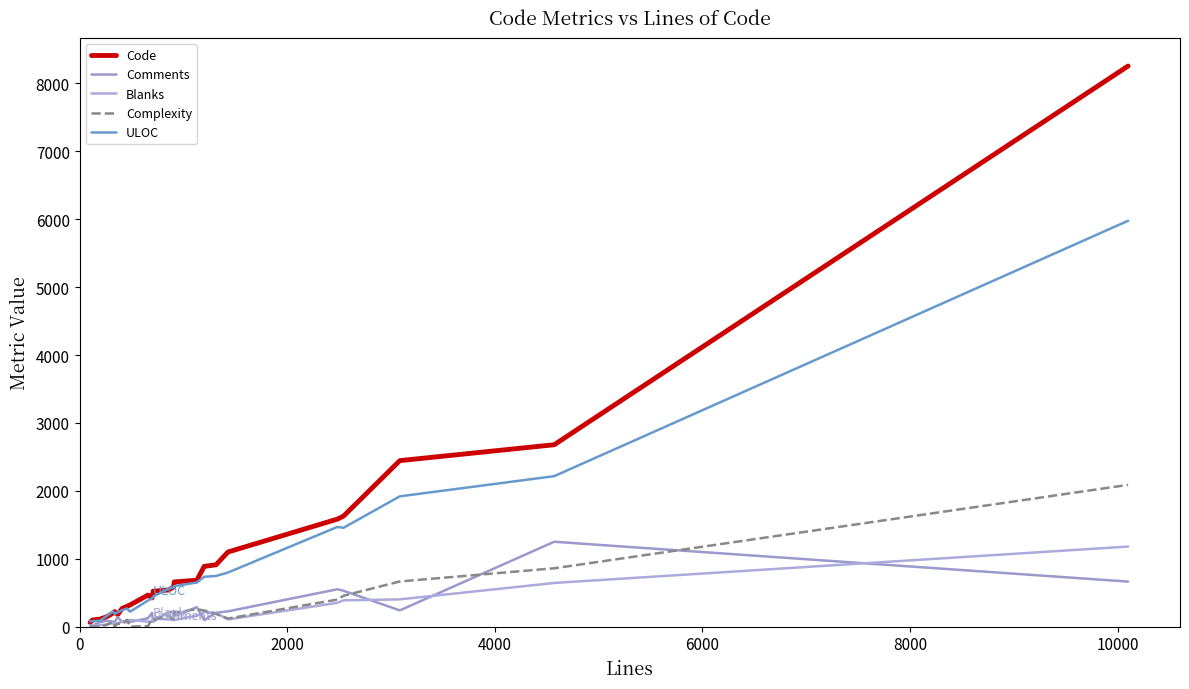

Does the chart display data point markers on the line(s)?

No